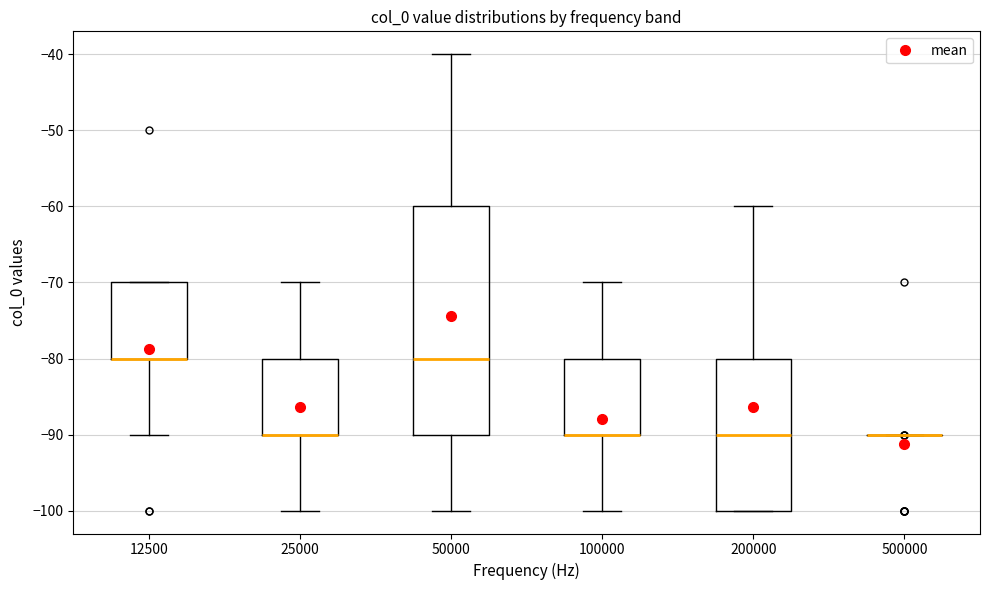

Reading left to right, read every box against the y-axis: the position of its median line, the range the box covers, and the ends of its whiskers. The values are not printed on the chart, so give them approximately, as read against the axis.

12500: median -80 (drawn on the box's lower edge), box -80 to -70, whiskers -90 to -70
25000: median -90 (drawn on the box's lower edge), box -90 to -80, whiskers -100 to -70
50000: median -80, box -90 to -60, whiskers -100 to -40
100000: median -90 (drawn on the box's lower edge), box -90 to -80, whiskers -100 to -70
200000: median -90, box -100 to -80, whiskers -100 to -60
500000: box collapsed to a line at -90, whiskers -90 to -90